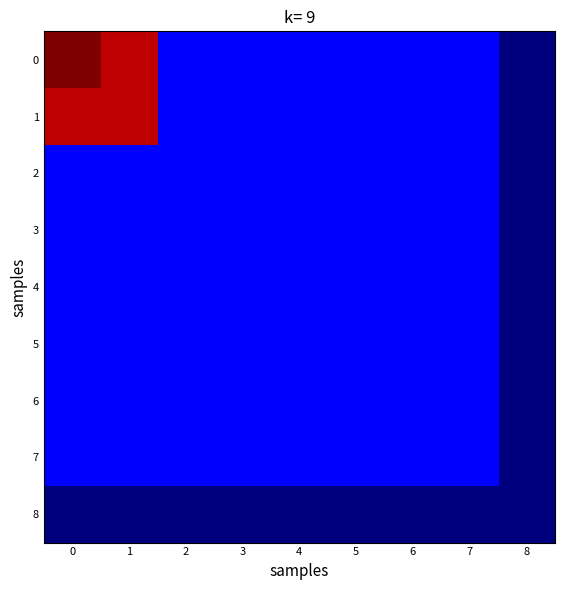

Which series has the widest spread of values?

row_0